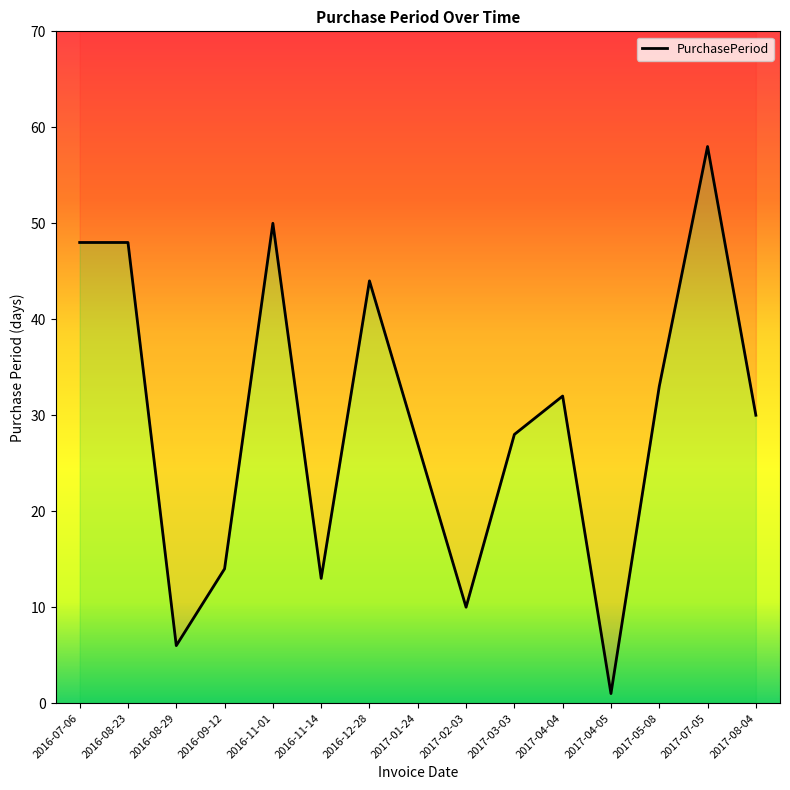

What is the average value?

29